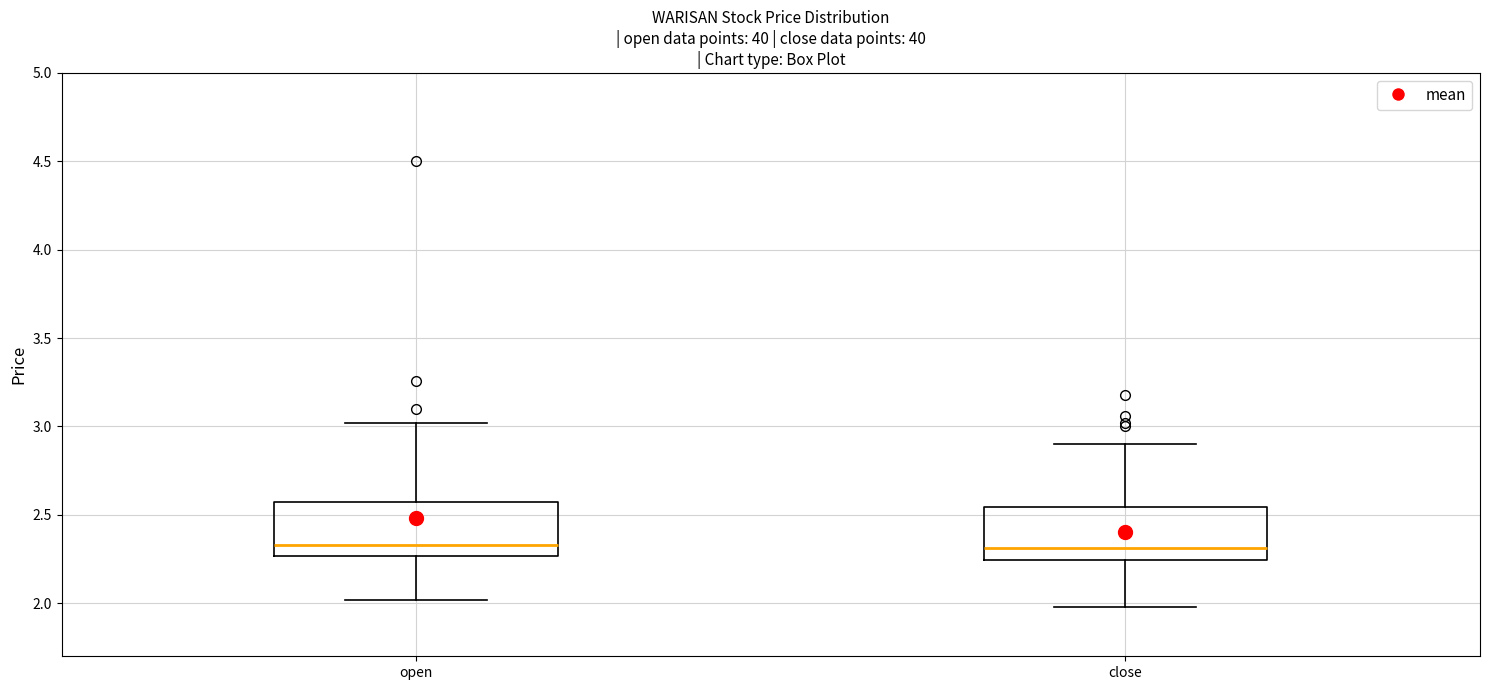

Reading left to right, transcribe this box plot: for each box, give where its median line is, the range the box spans, and where its two whiskers end, as read against the y-axis. The values are not printed on the chart, so give them approximately, as read against the axis.

open: median 2.35, box 2.25 to 2.55, whiskers 2.00 to 3.00
close: median 2.30, box 2.25 to 2.55, whiskers 2.00 to 2.90